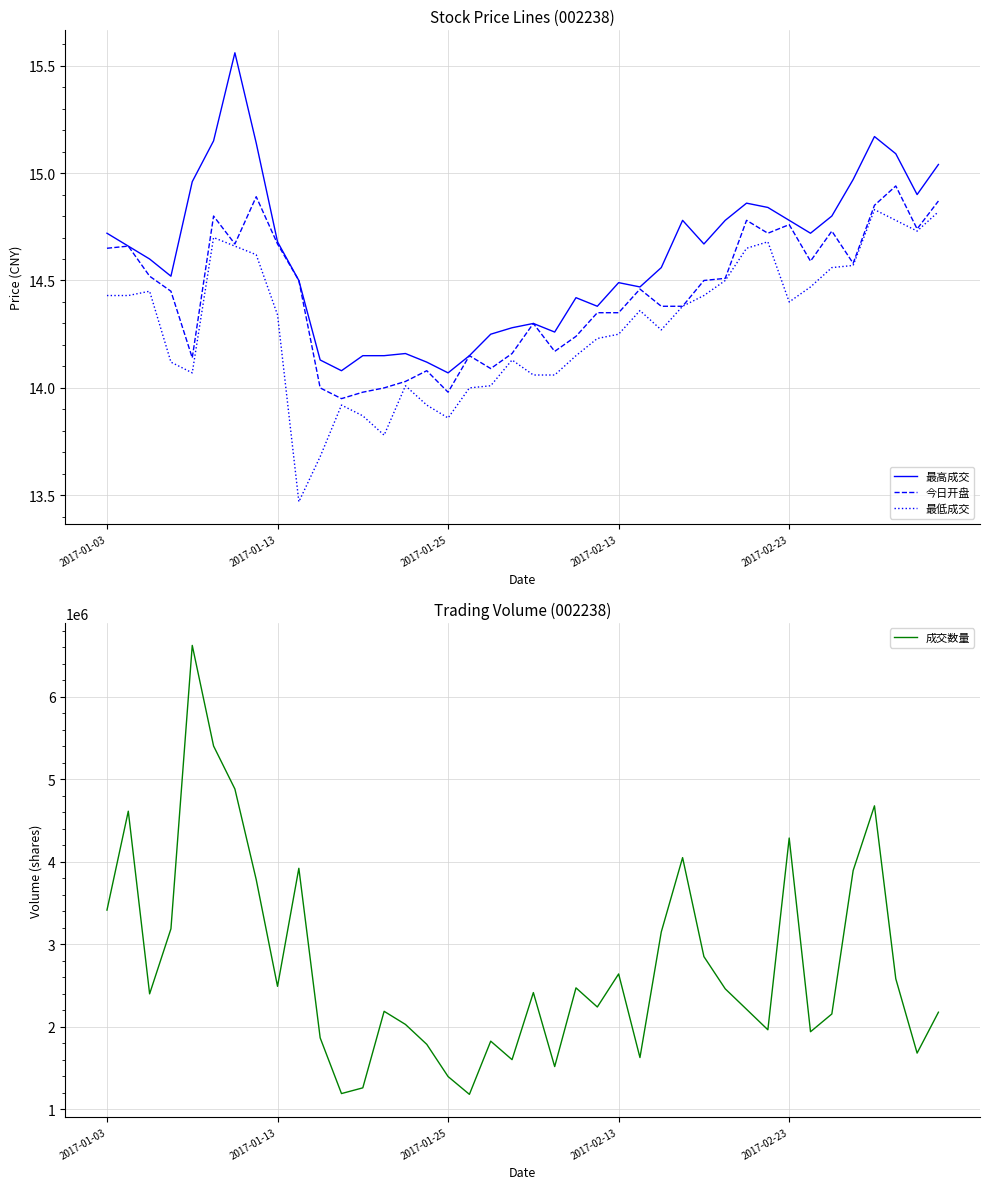

True or false: 最低成交 and 最高成交 cross at least once.

False